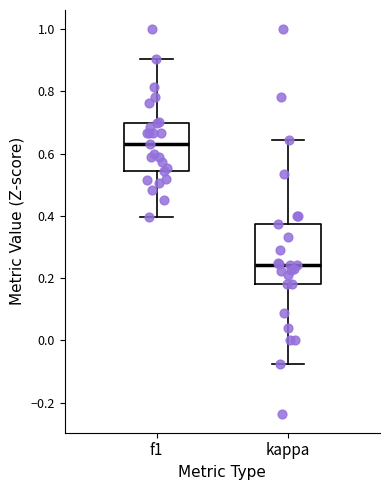

Which box has the highest median line?

f1